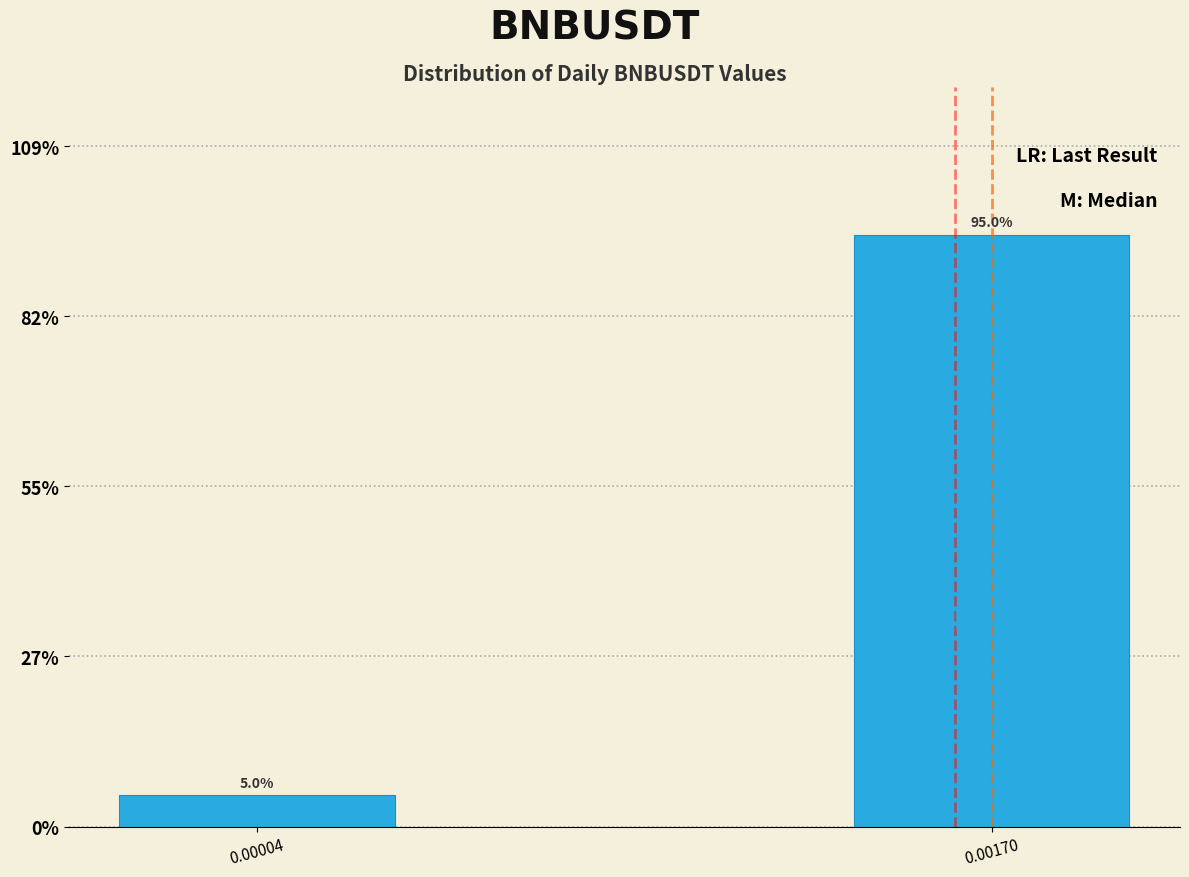

Does the chart contain any negative values?

No